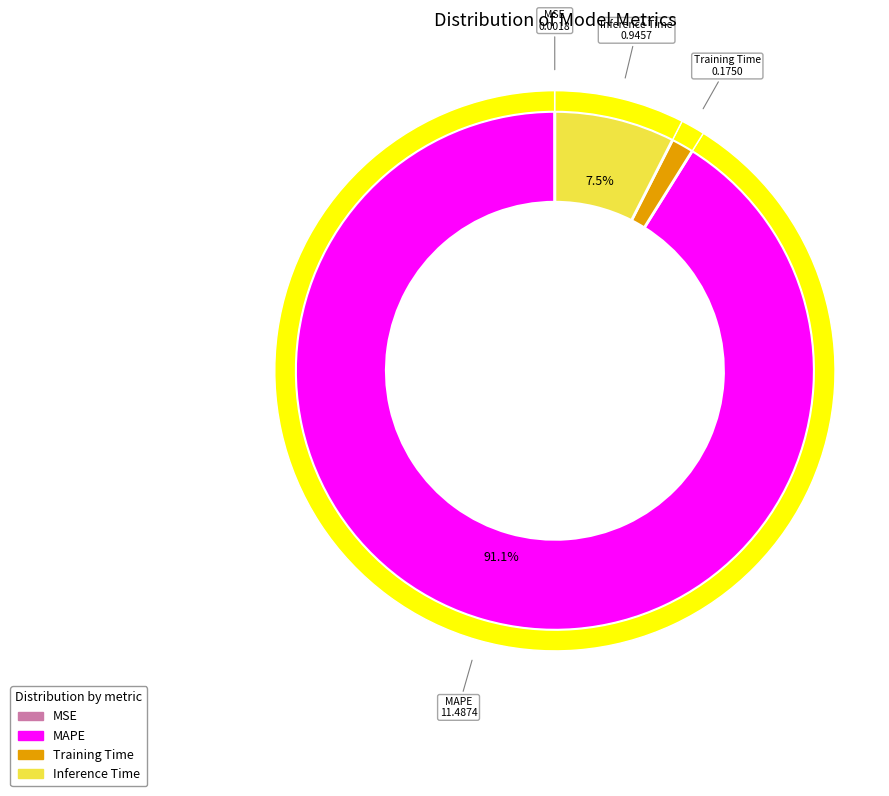

Does MAPE represent more than half of the total?

Yes